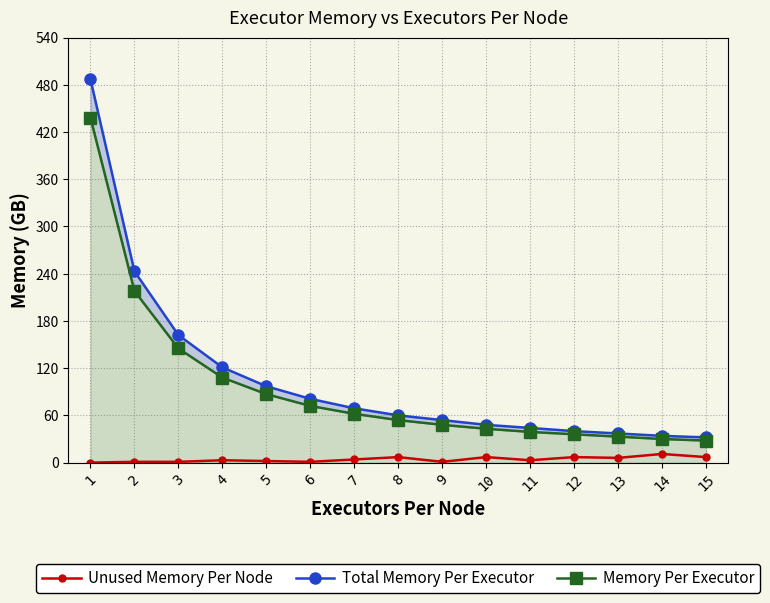

True or false: Total Memory Per Executor and Memory Per Executor intersect in this chart.

False